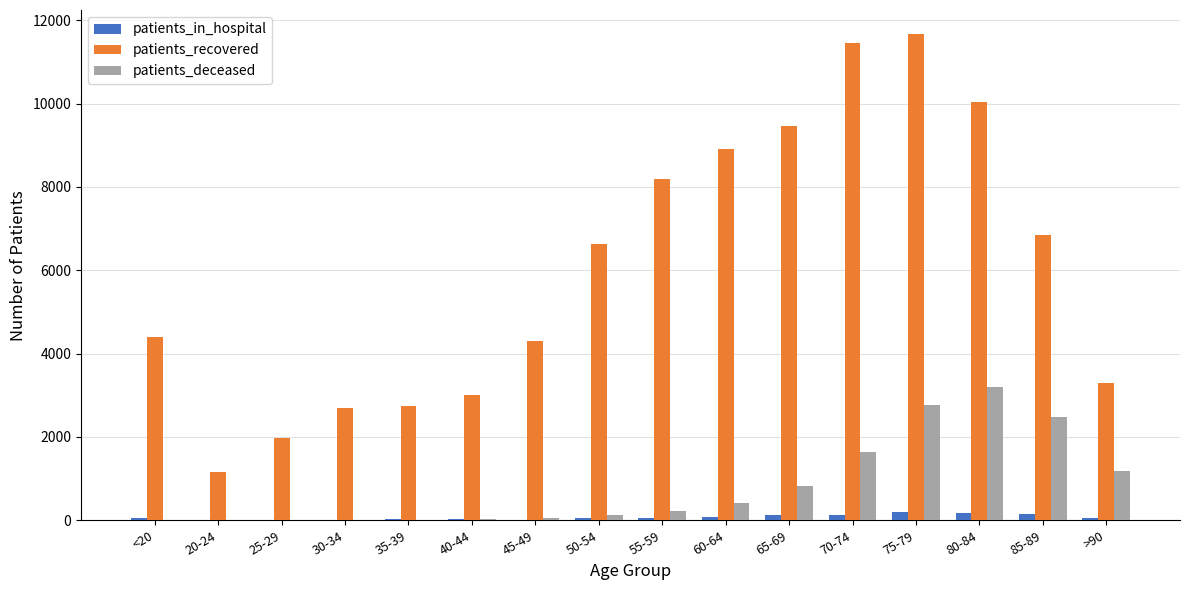

Is the value of patients_in_hospital at 50-54 greater than the value of patients_recovered at 35-39?

No